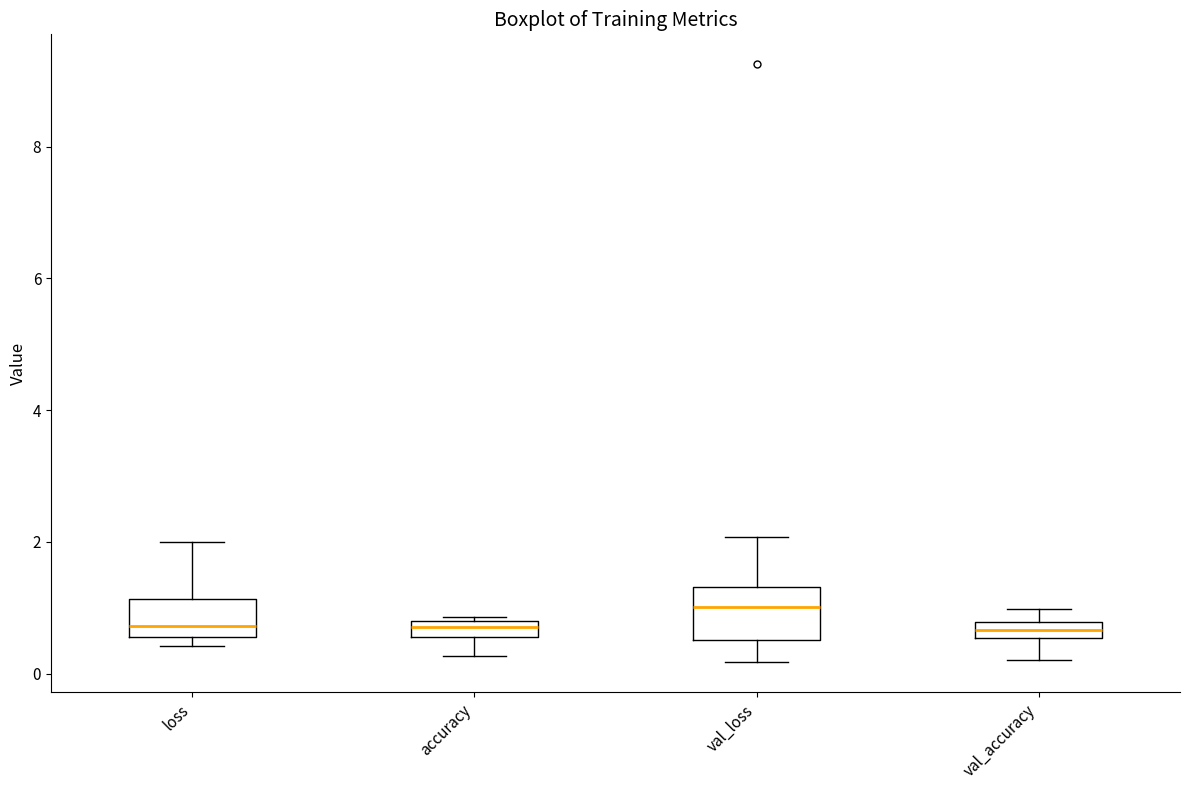

Where is the upper edge of the box for loss on the y-axis? The values are not printed on the chart, so give them approximately, as read against the axis.

1.2